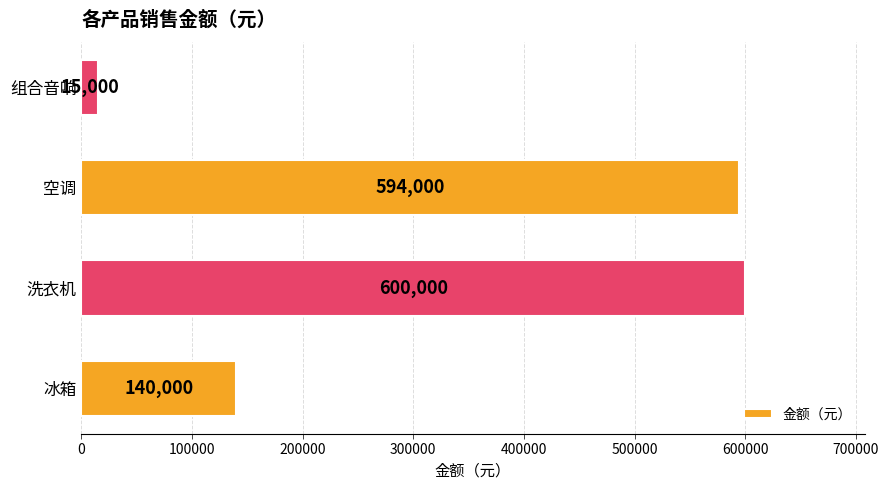

What is the difference between the maximum and minimum values?

585000